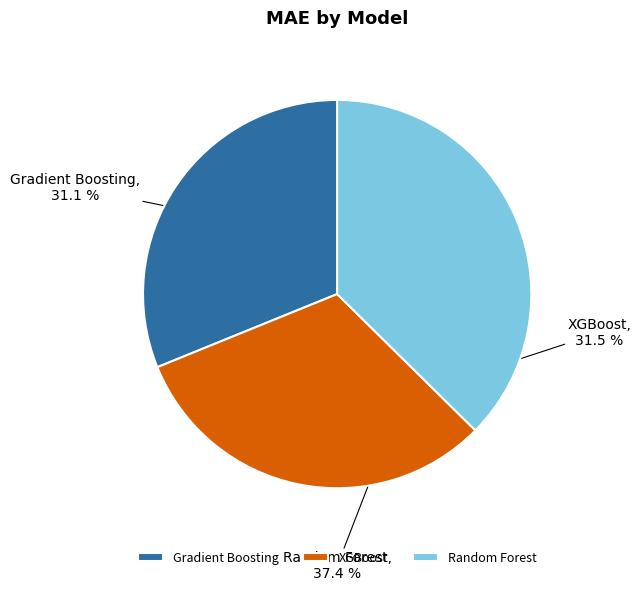

Which slice is the largest?

Random Forest